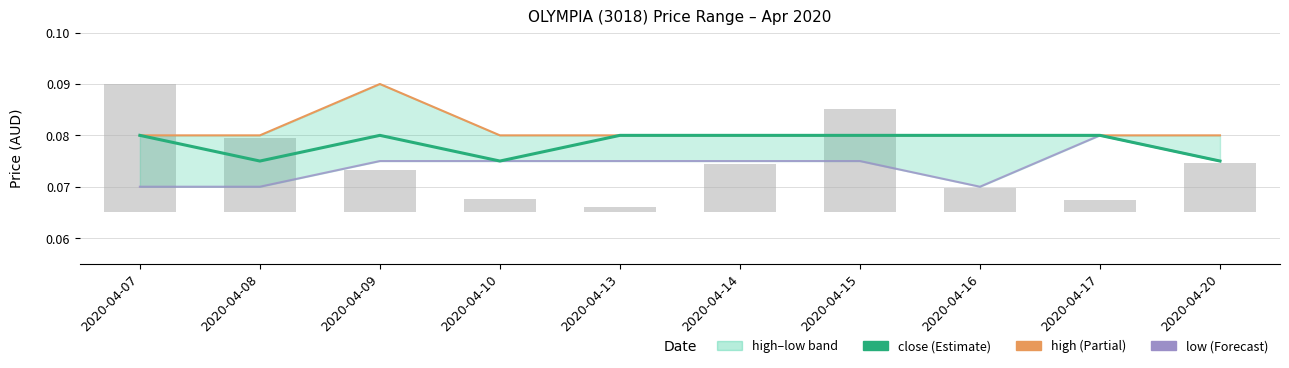

What is the lowest value of the close series?

0.1